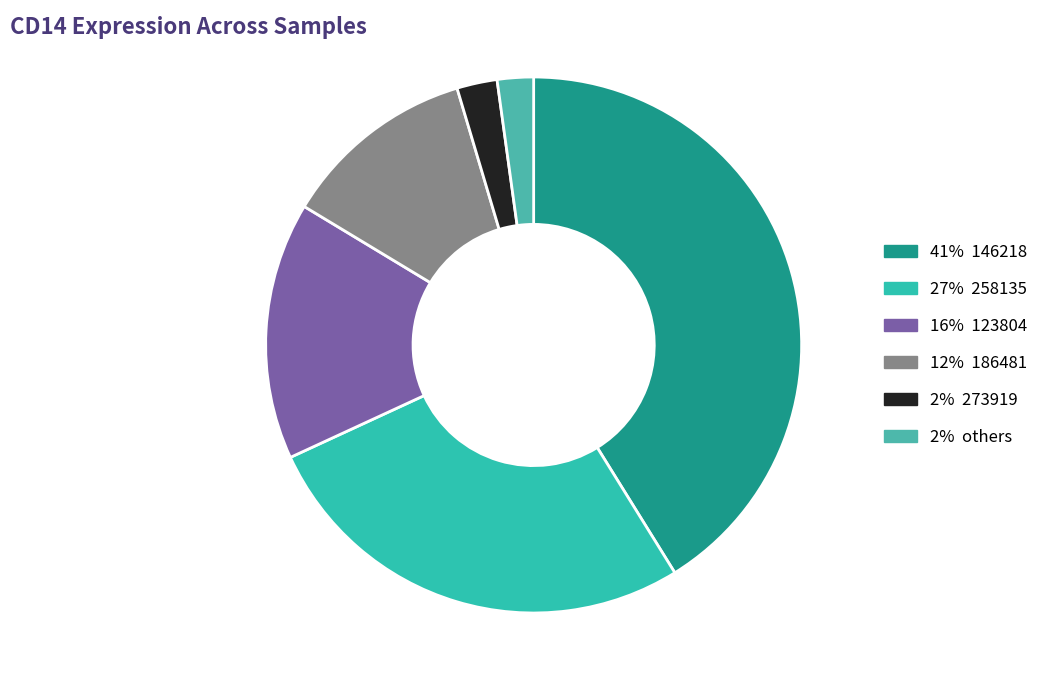

How many segments does this pie chart have?

6